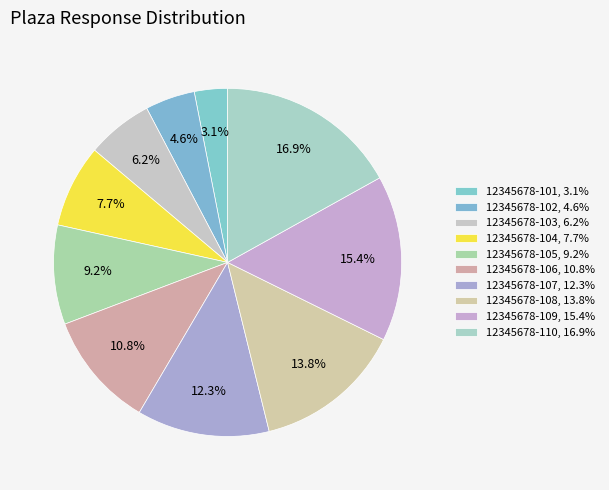

What percentage is the 12345678-109 slice, to the nearest percent?

15%